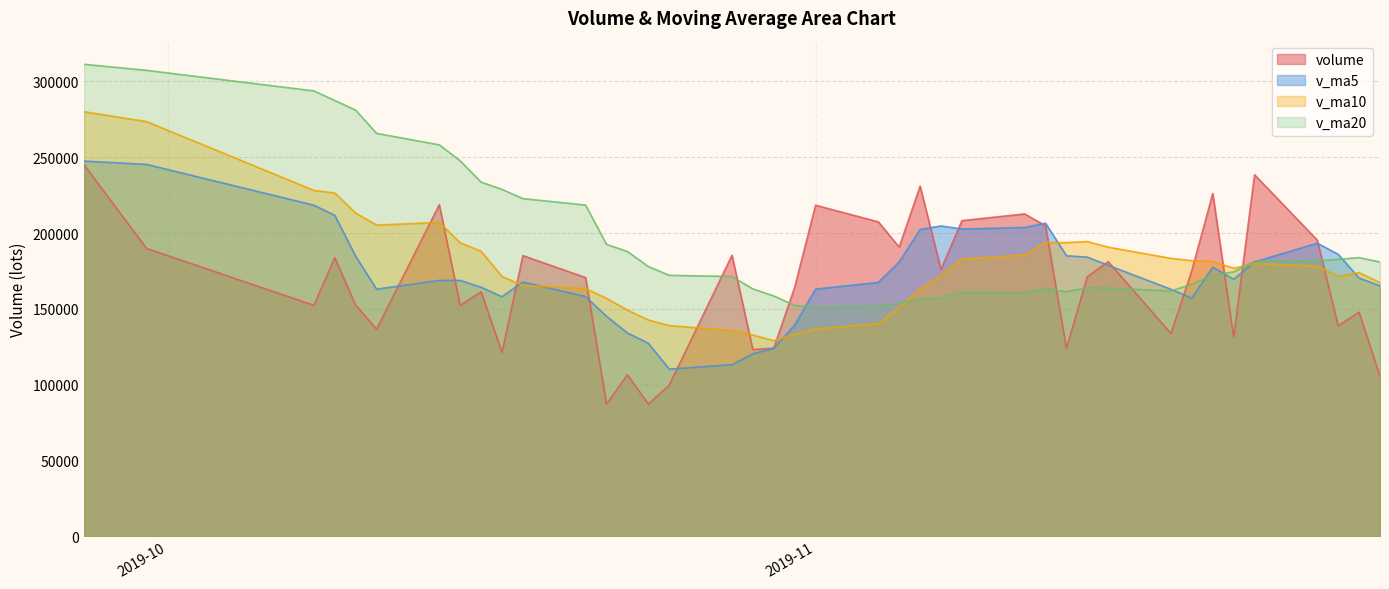

After their last crossing, which series has the higher values: v_ma20 or v_ma10?

v_ma20